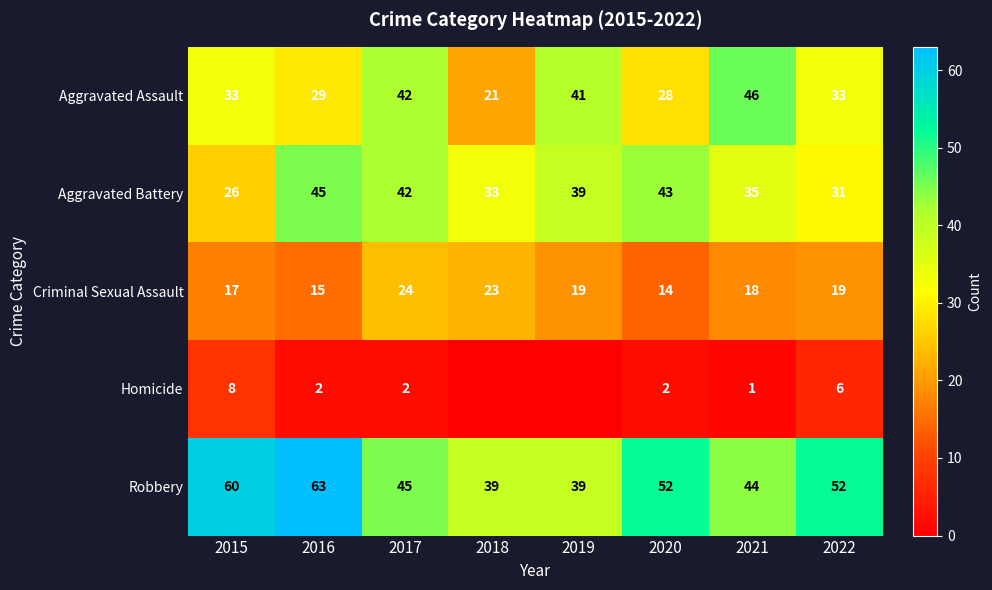

How many series are shown in this chart?

5